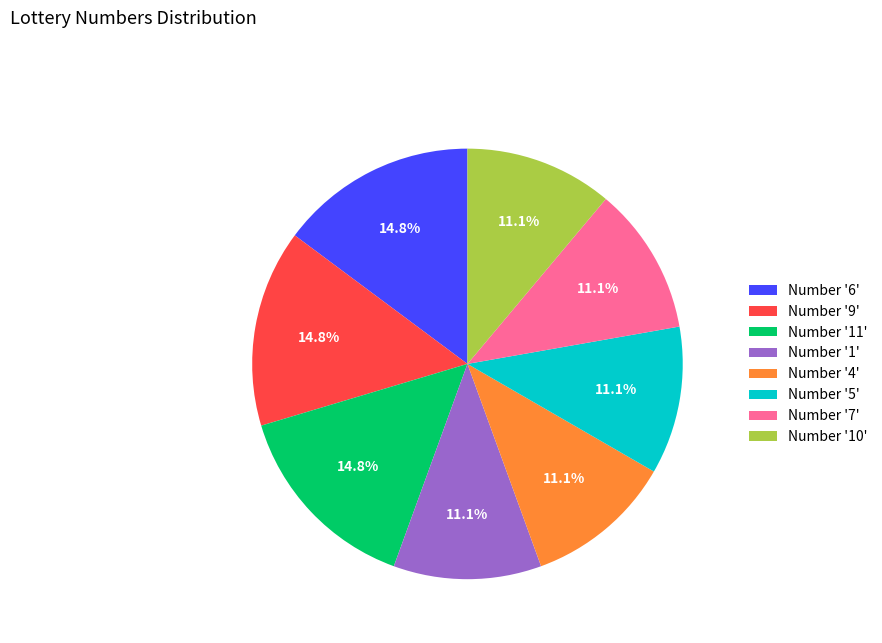

Is Number '5' the majority of the pie?

No